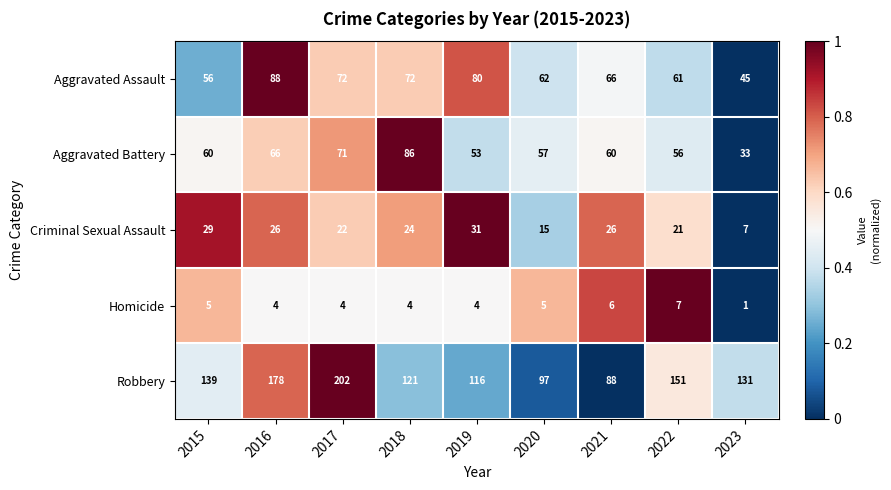

What is the difference between the maximum and minimum values in the Aggravated Assault series?

43